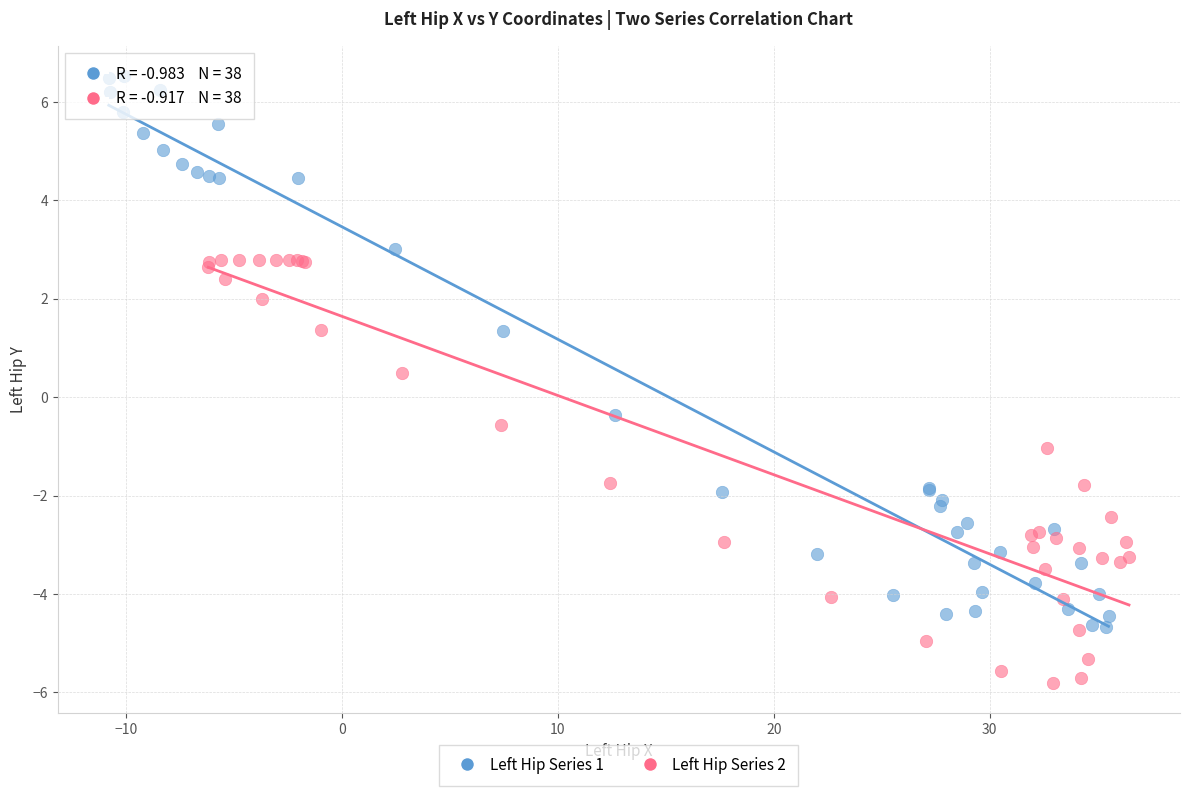

Which series reaches the maximum Y coordinate?

Left Hip Series 1